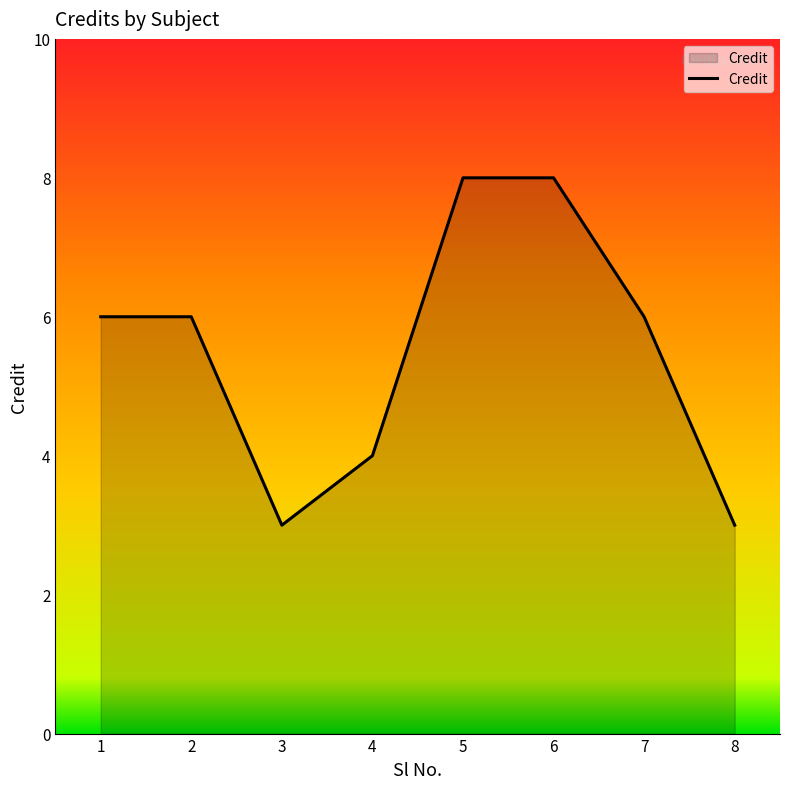

Where is the first local minimum?

3